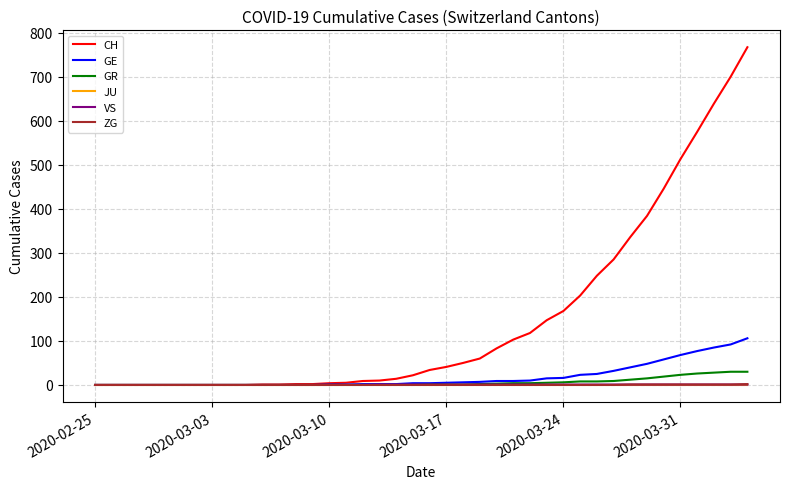

Which series has the widest spread of values?

CH